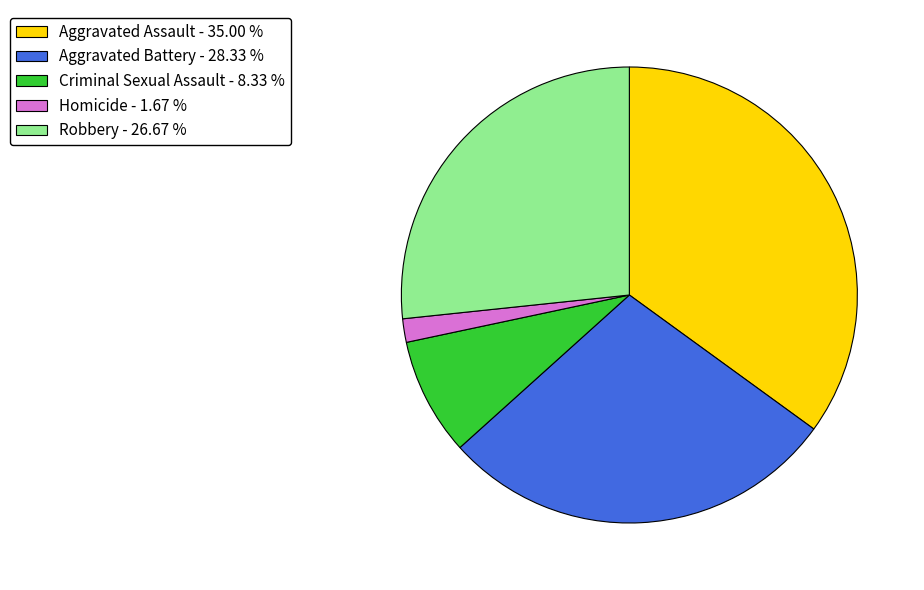

What is the ratio of the value at Criminal Sexual Assault to the value at Aggravated Battery?

0.3